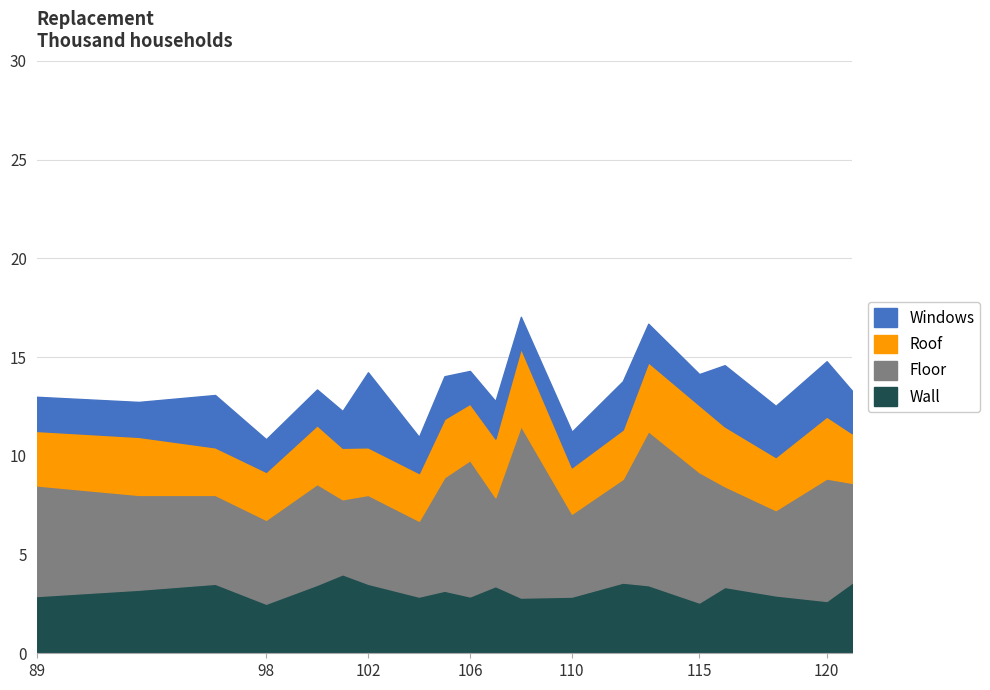

What is the spread (max minus min) of values at 101?

2.1